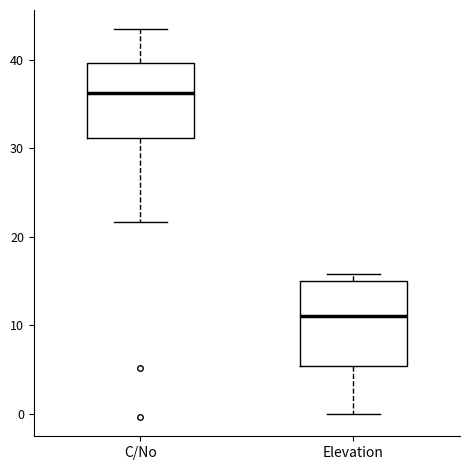

Reading left to right, read every box against the y-axis: the position of its median line, the range the box covers, and the ends of its whiskers. The values are not printed on the chart, so give them approximately, as read against the axis.

C/No: median 36, box 31 to 40, whiskers 22 to 43
Elevation: median 11, box 5 to 15, whiskers 0 to 16